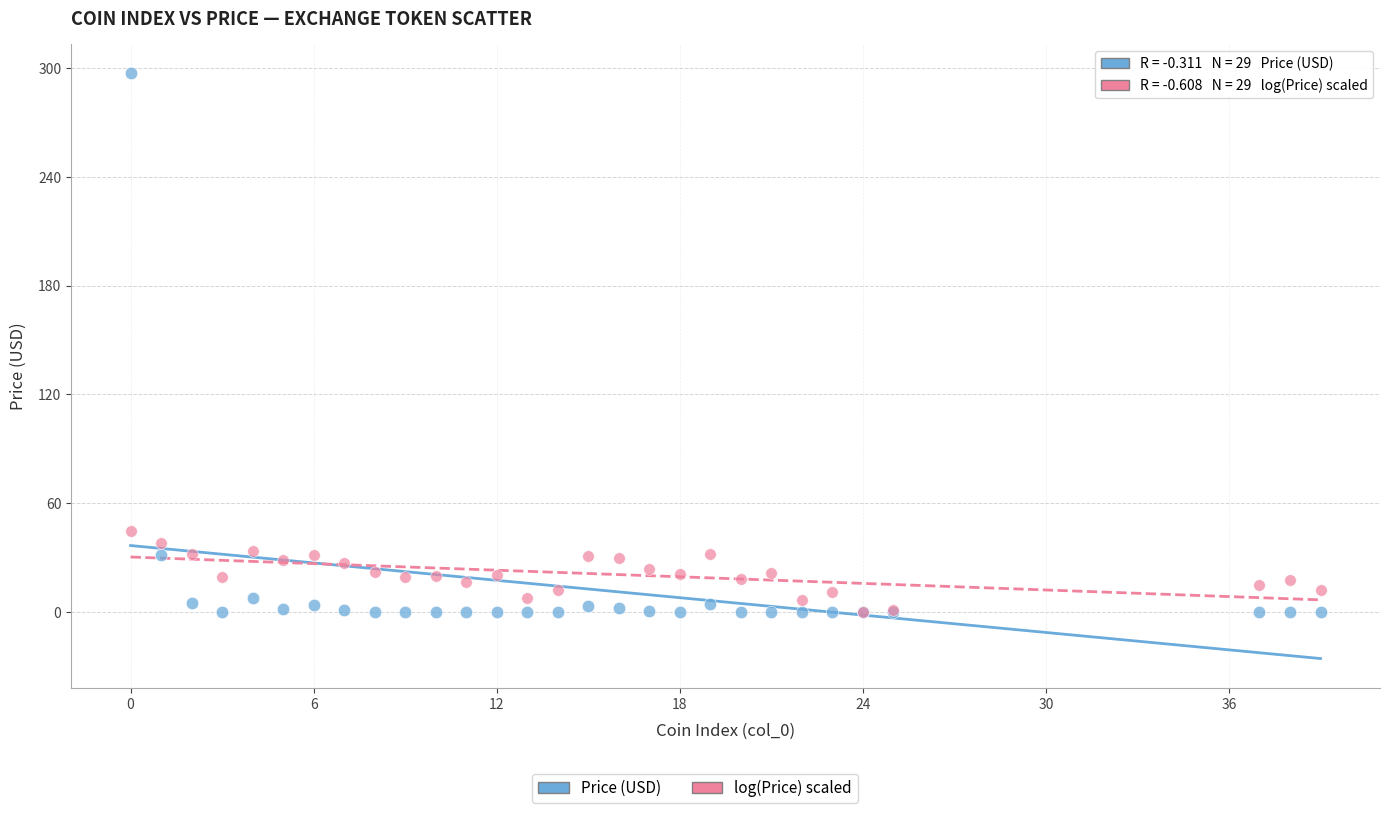

Across all series, what Y value is closest to 148?

44.6